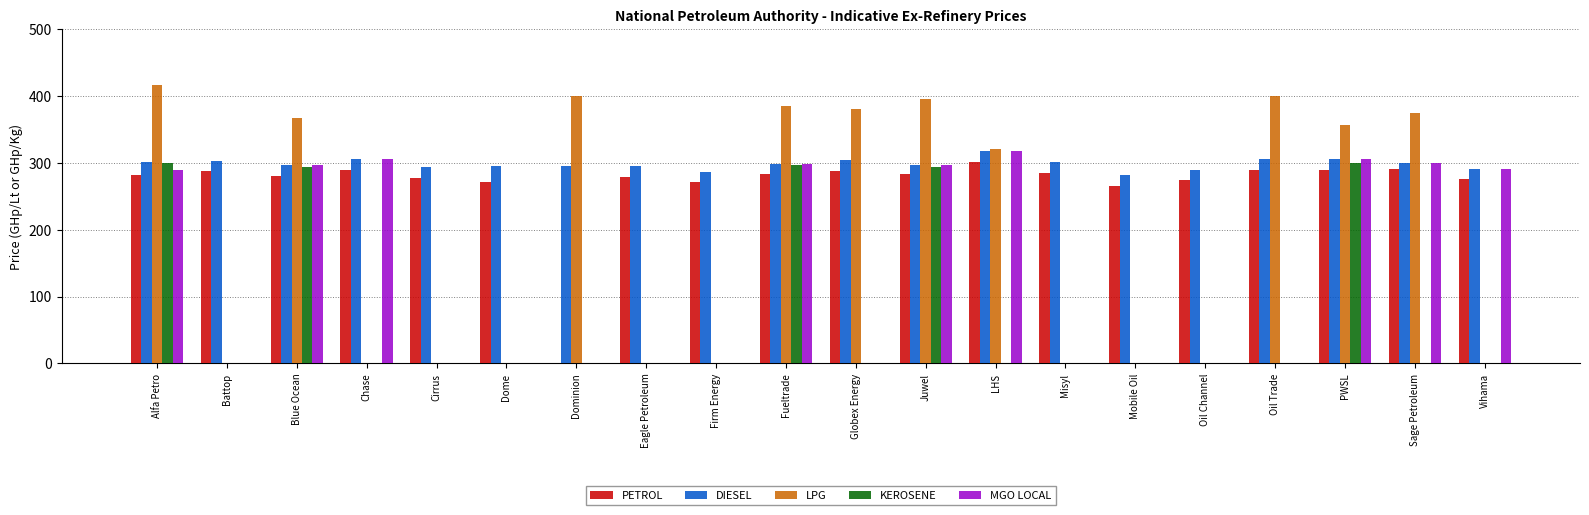

The LPG series shows 0.0 at Firm Energy. True or false?

True